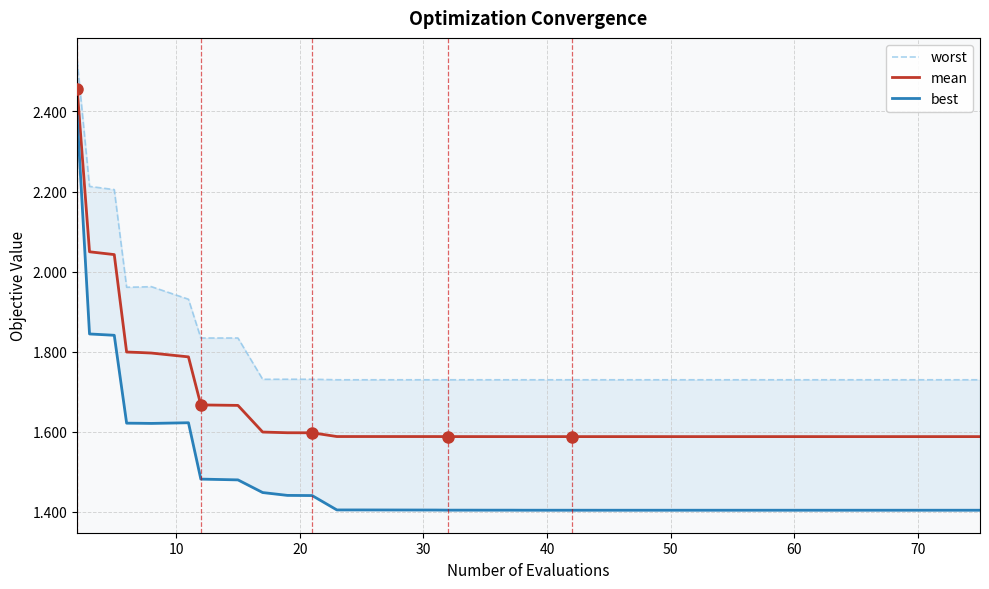

Is the value of mean at 23 greater than the value of worst at 24?

No